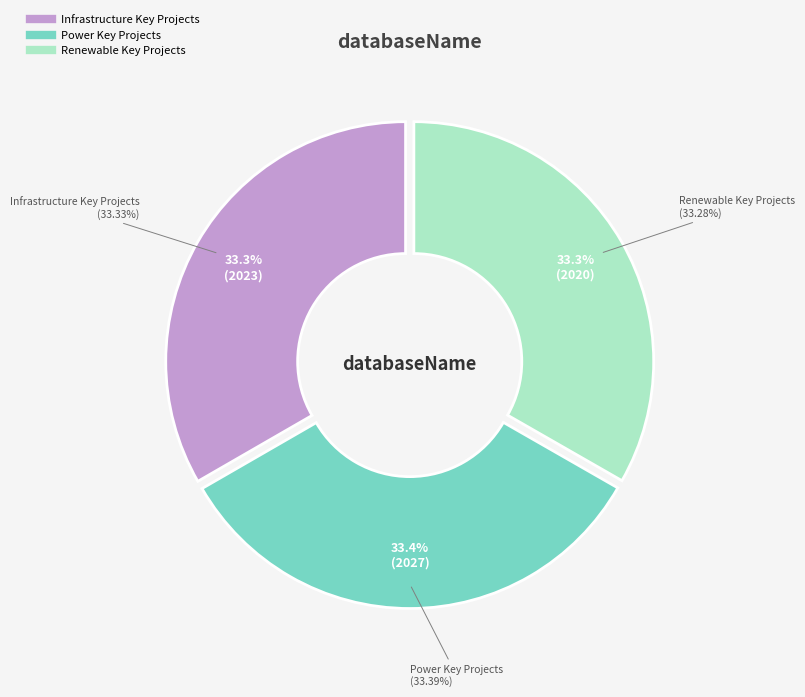

Which has a higher value, Infrastructure Key Projects or Renewable Key Projects?

Infrastructure Key Projects